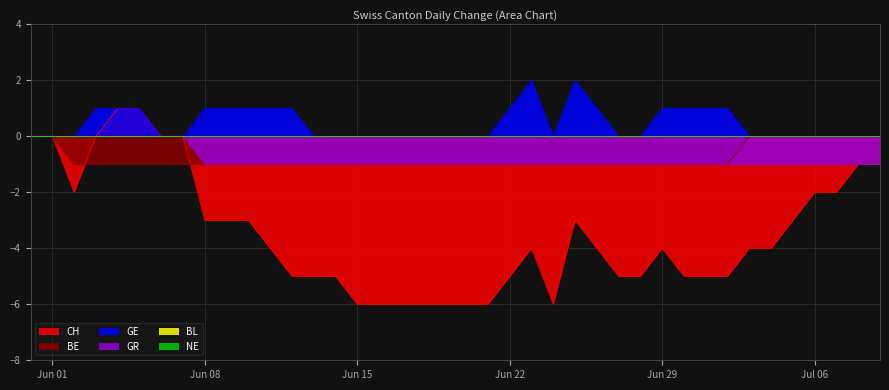

Does the chart have visible grid lines?

Yes